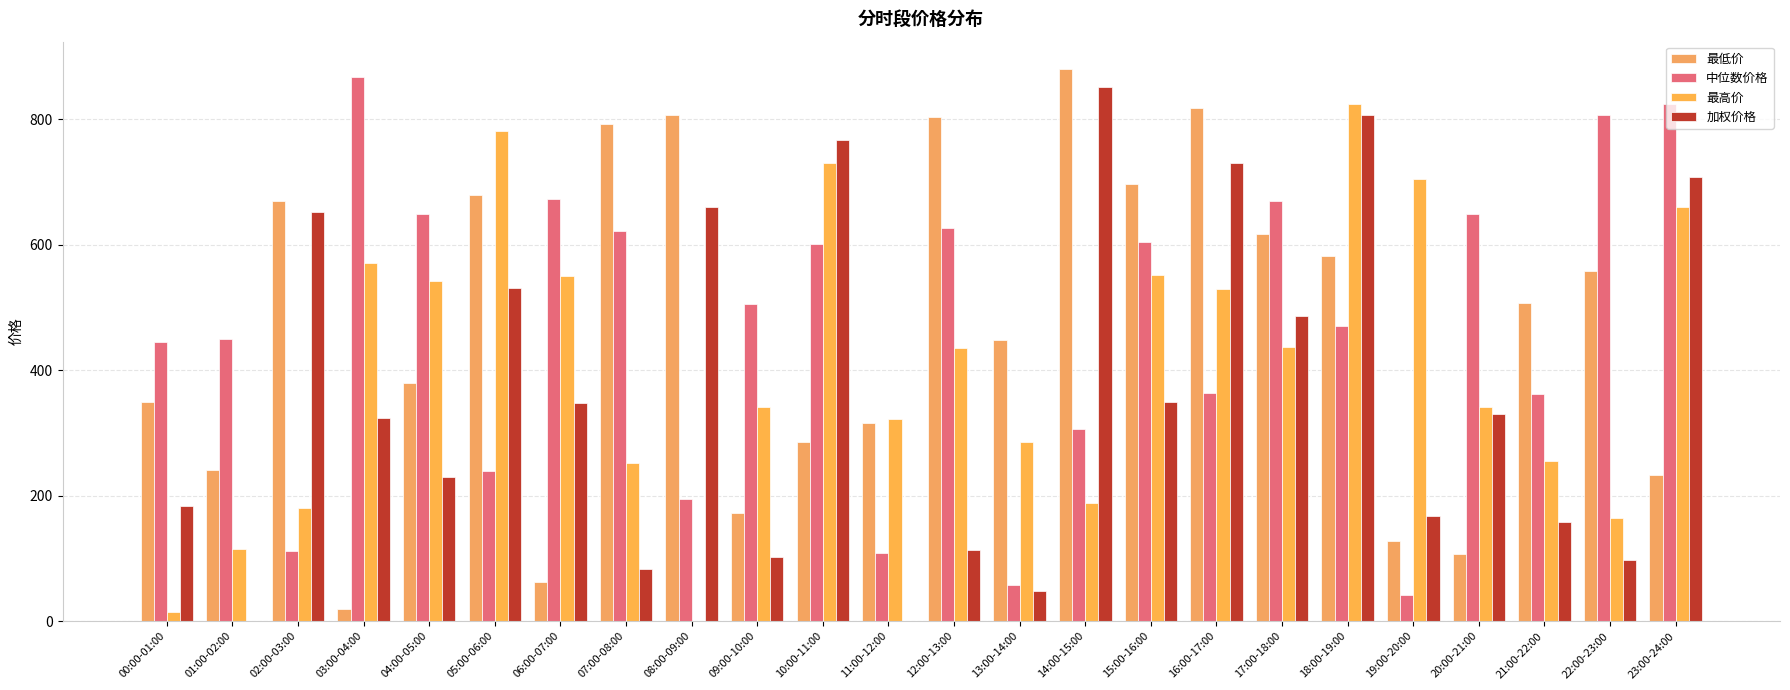

The 最低价 series shows 519.7 at 11:00-12:00. True or false?

False